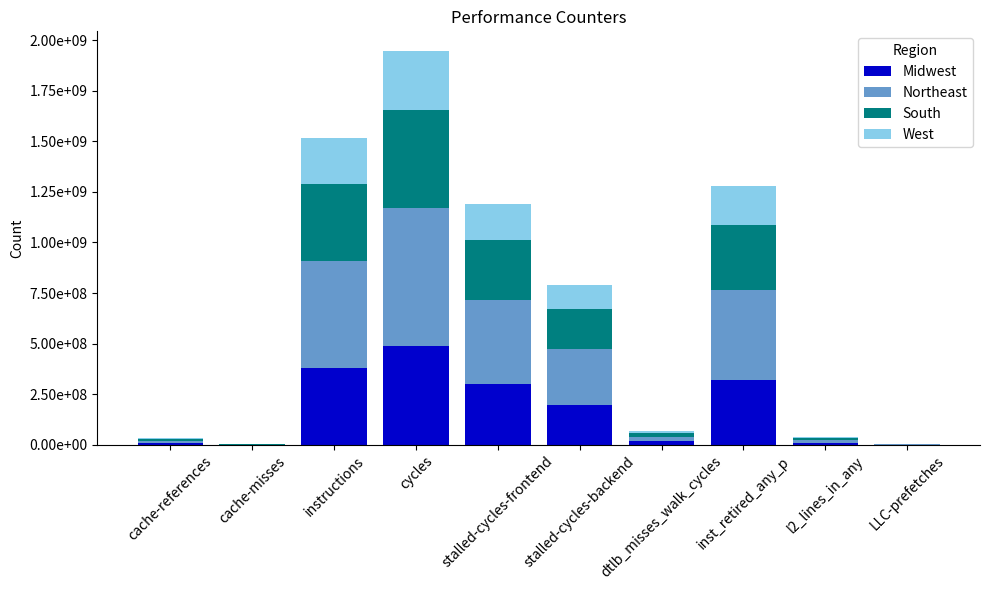

What are all the series names shown in the legend?

Midwest, Northeast, South, West